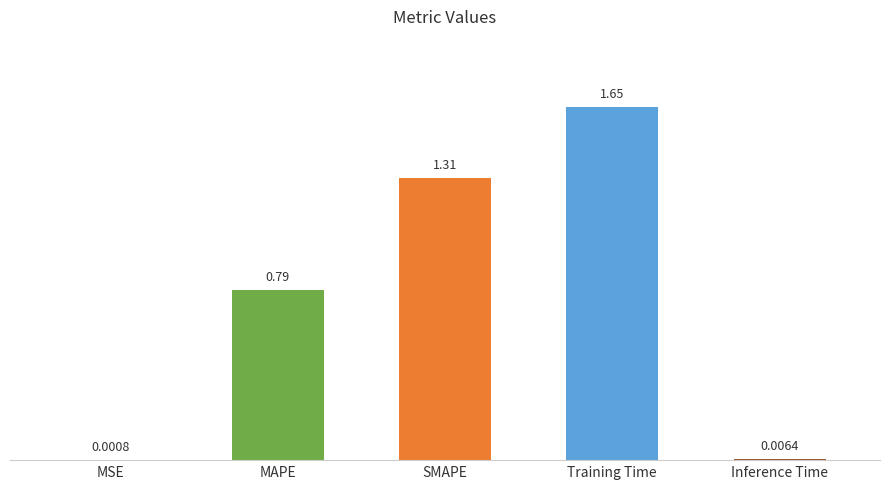

Between MSE and SMAPE, which is larger?

SMAPE